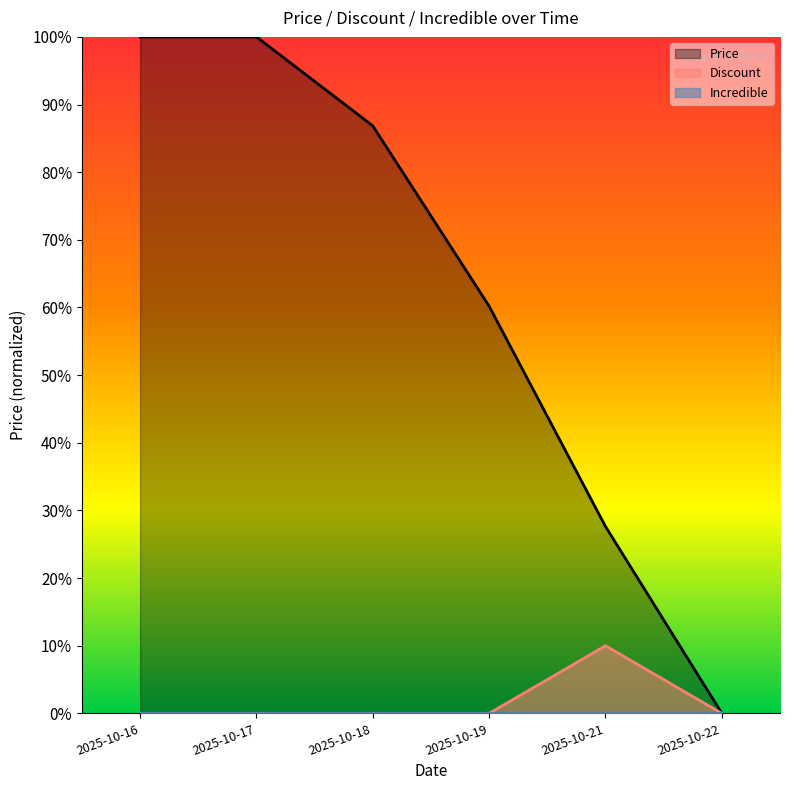

True or false: Price has a value of 0.0 at 2025-10-22.

True